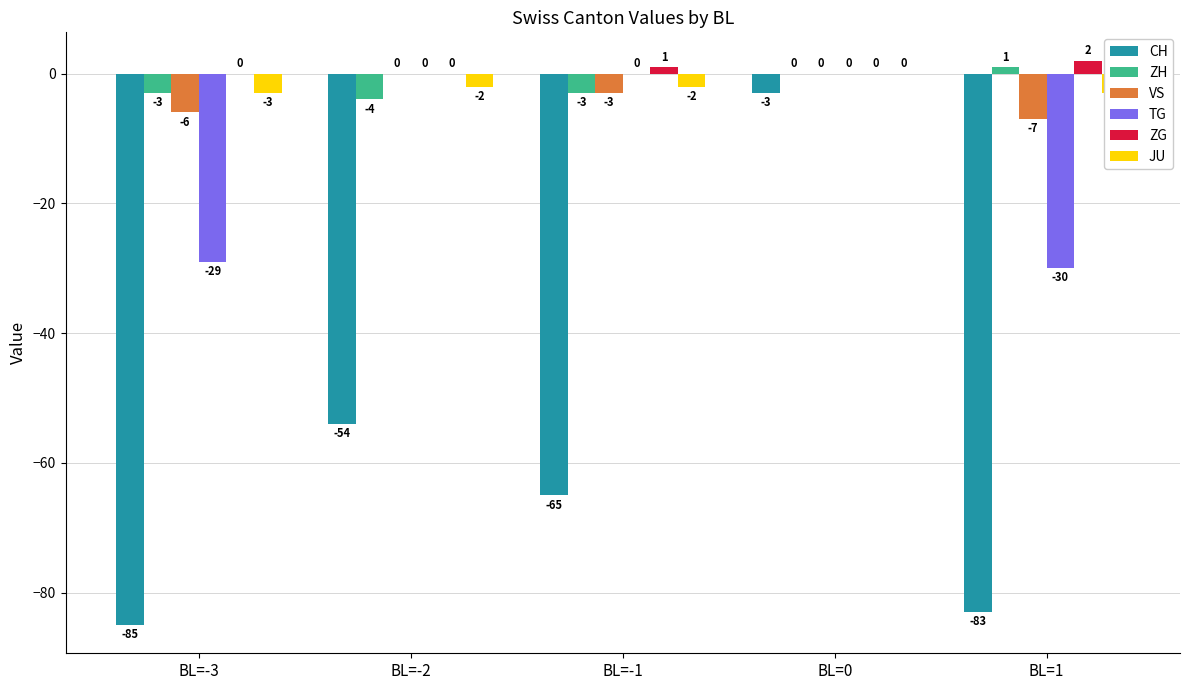

What is the label of the 3rd bar from the left?

BL=-1